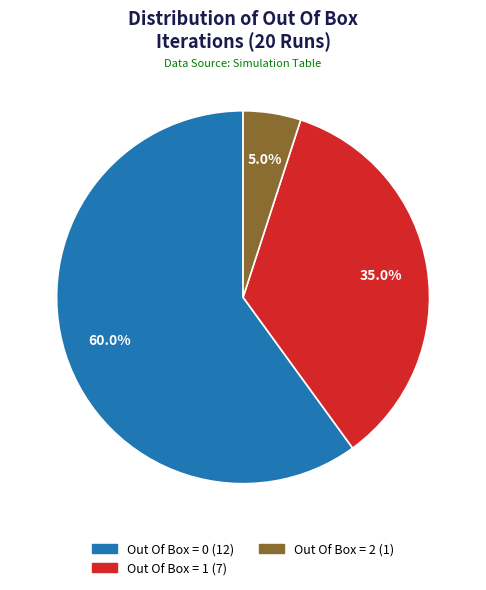

Does Out Of Box = 0 account for over 50% of the chart?

Yes